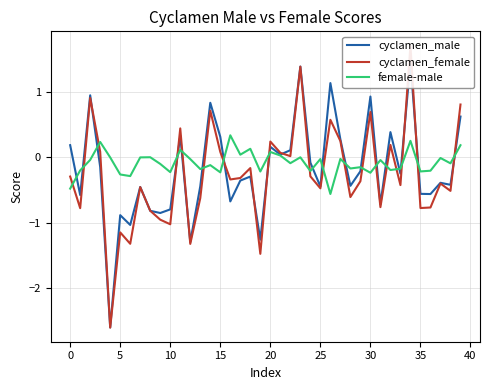

What is the label of the 25th point from the right?

15